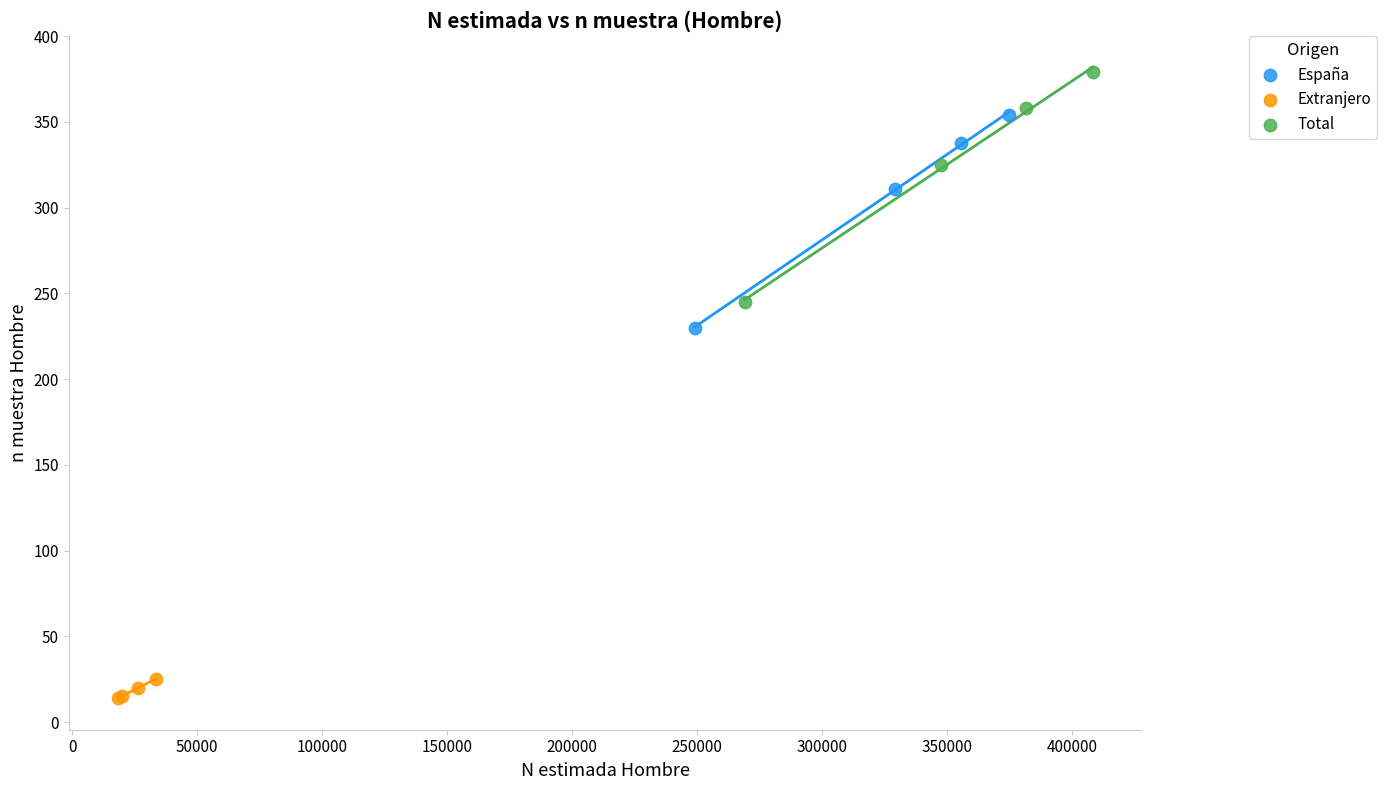

Which series has the largest Y range (max minus min)?

Total